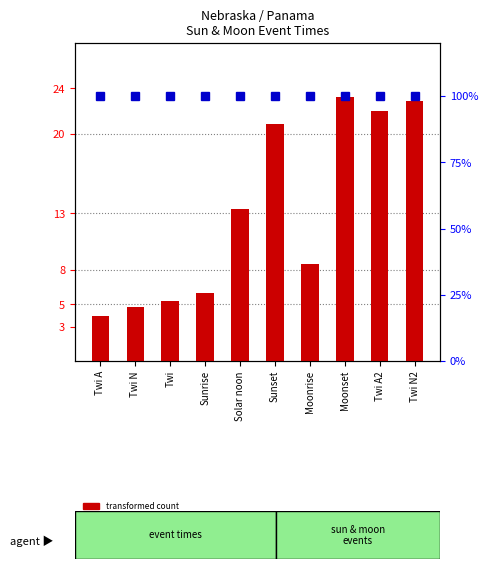

Reading right to left, extract all data points from this chart.

transformed count: 22.9	22.1	23.3	8.5	20.9	13.4	6.0	5.2	4.7	4.0
percentile rank within the sample: 100.0	100.0	100.0	100.0	100.0	100.0	100.0	100.0	100.0	100.0